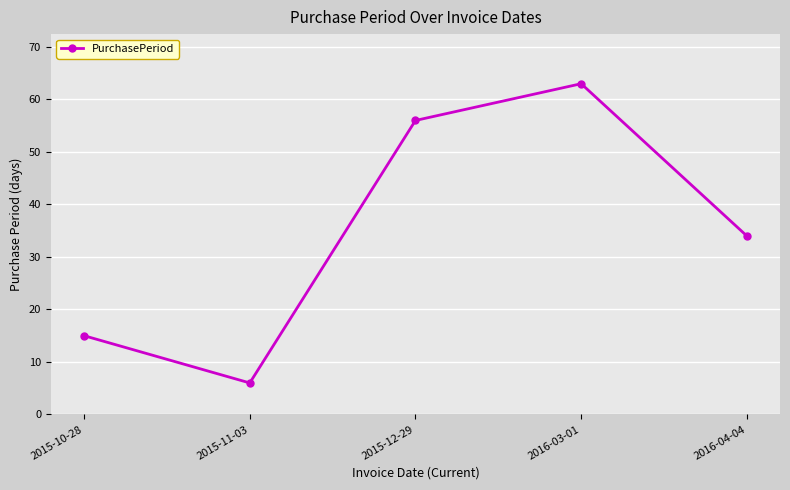

True or false: the data has more than 1 interior local peaks.

False